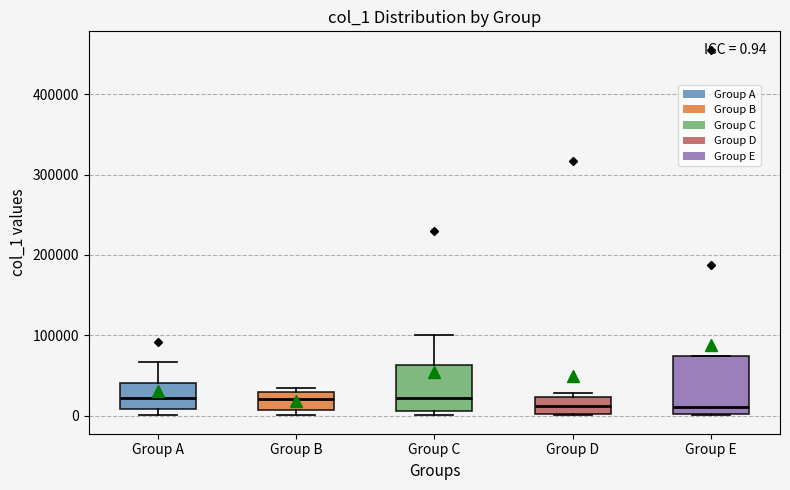

Comparing the boxes themselves (not the whiskers), which one is the tallest?

Group E